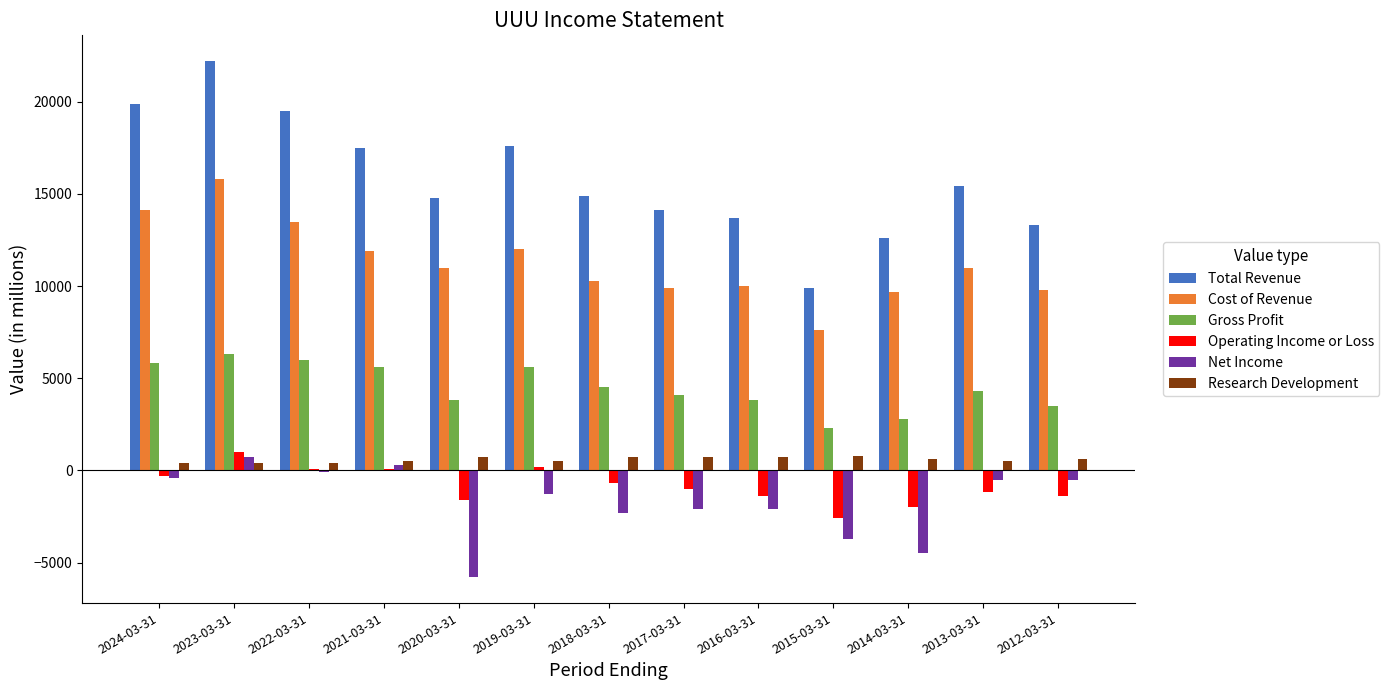

Where is Total Revenue nearest to the value 16050?

2013-03-31